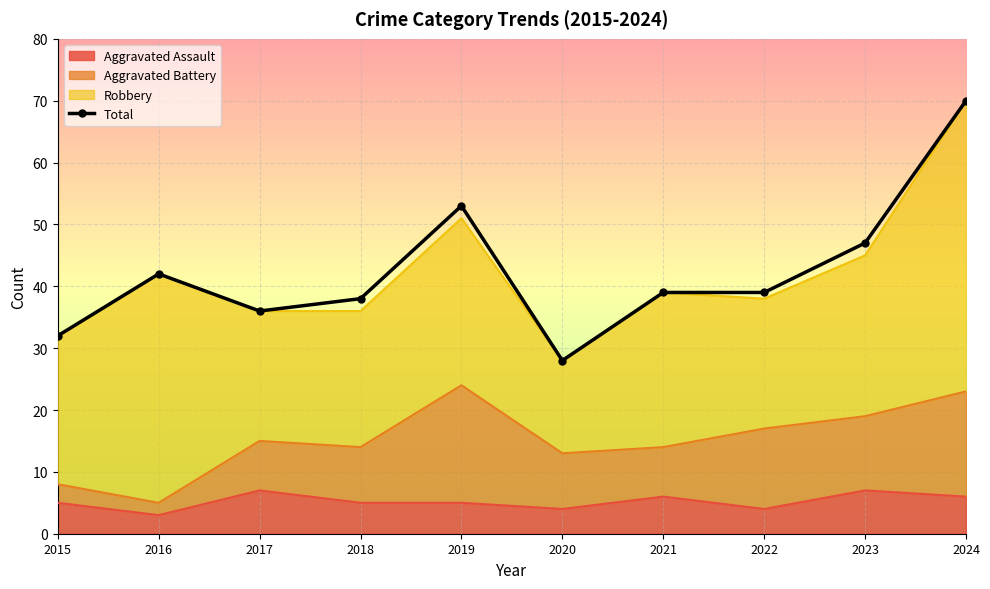

Where is the first local maximum?

2016